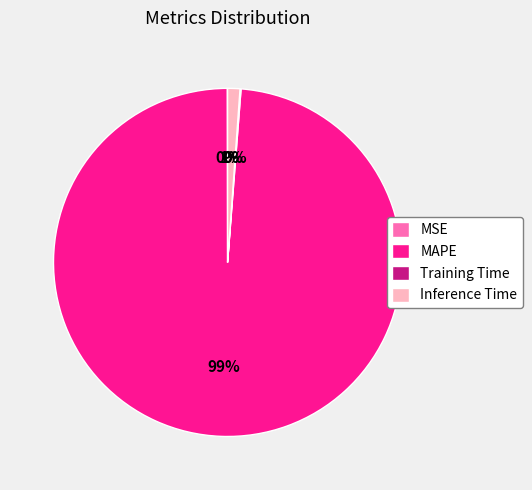

Which slice is the largest?

MAPE